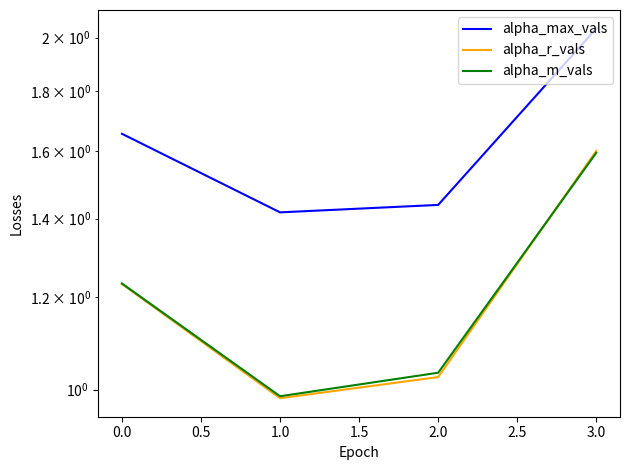

At 1.0, list the series in order from smallest to largest.

alpha_m_vals, alpha_r_vals, alpha_max_vals